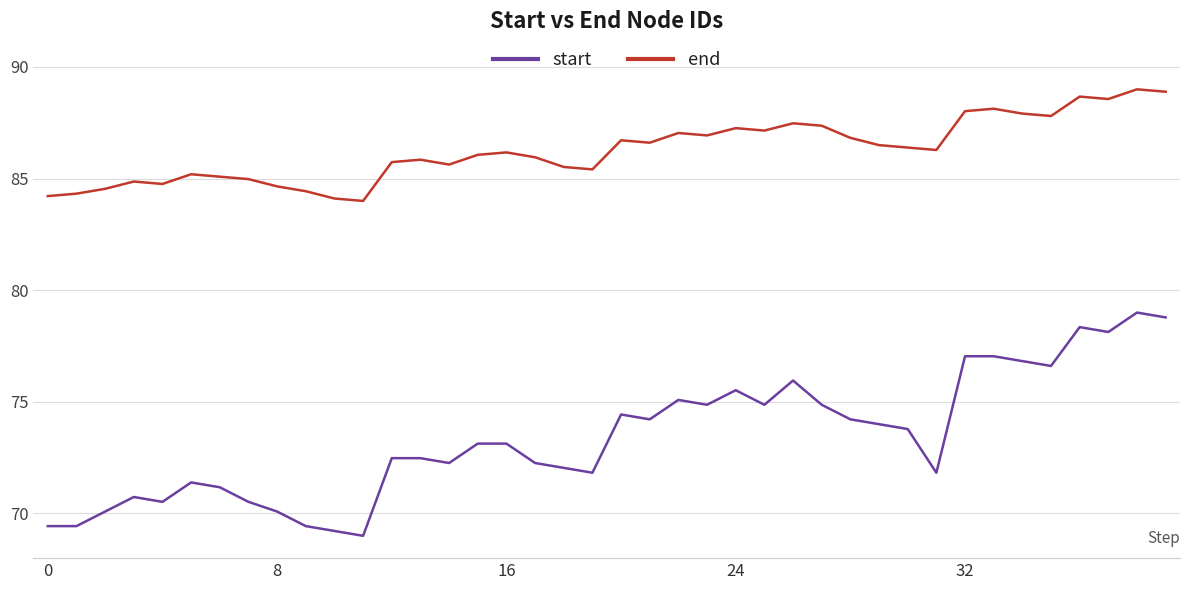

What is the difference between the maximum and minimum values in the start series?

10.0